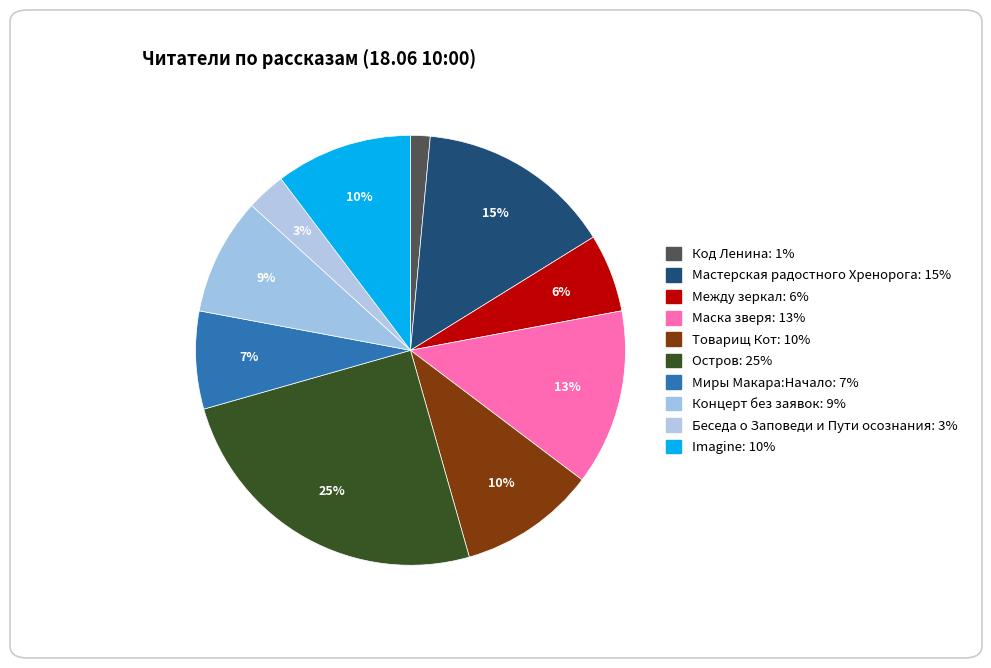

Does Между зеркал account for over 50% of the chart?

No